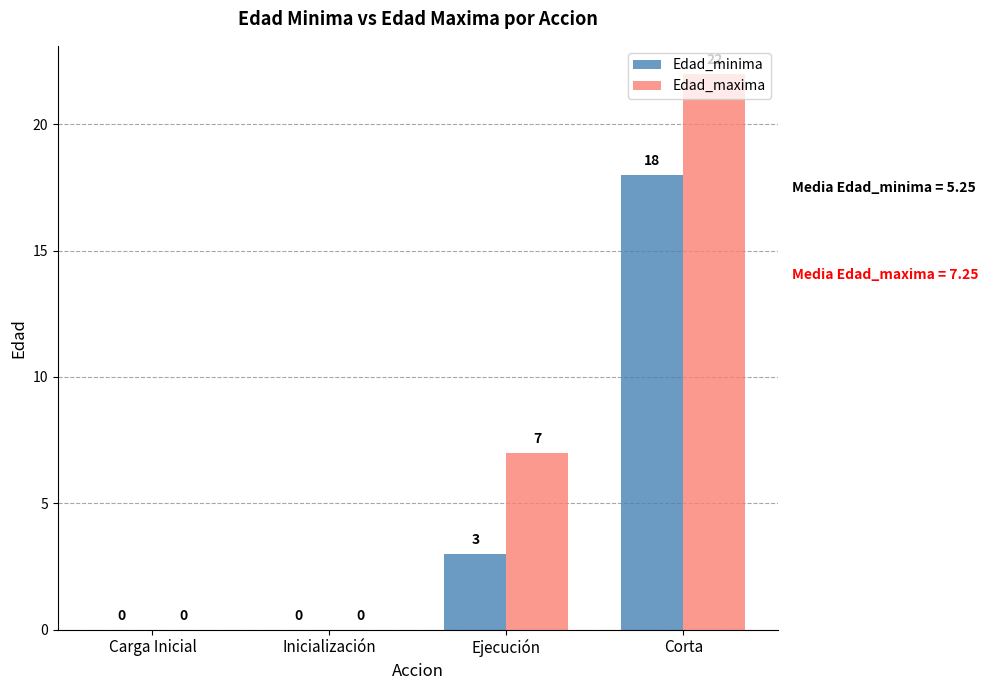

Is it true that Edad_minima equals 18 at Corta?

True